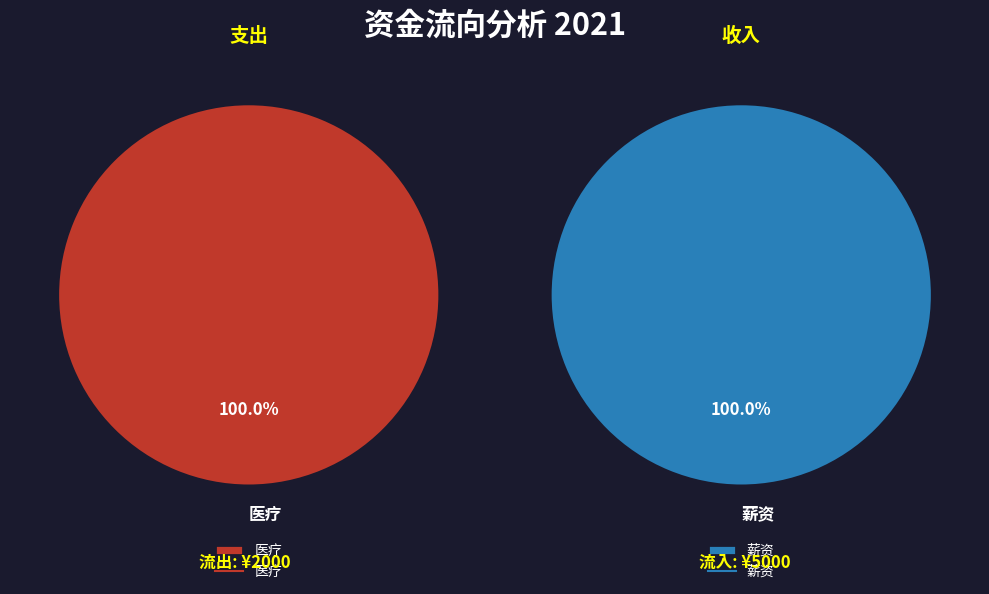

Rank the categories by value from highest to lowest.

薪资, 医疗